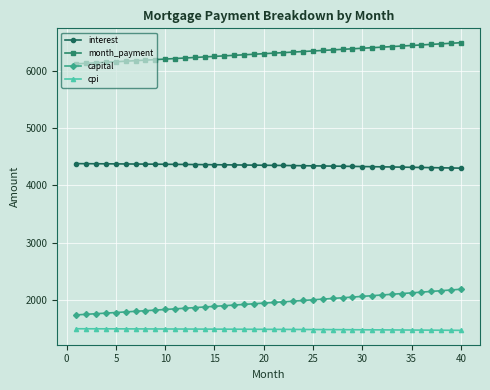

What is the value of the month_payment point at the 20th from the left?

6300.1